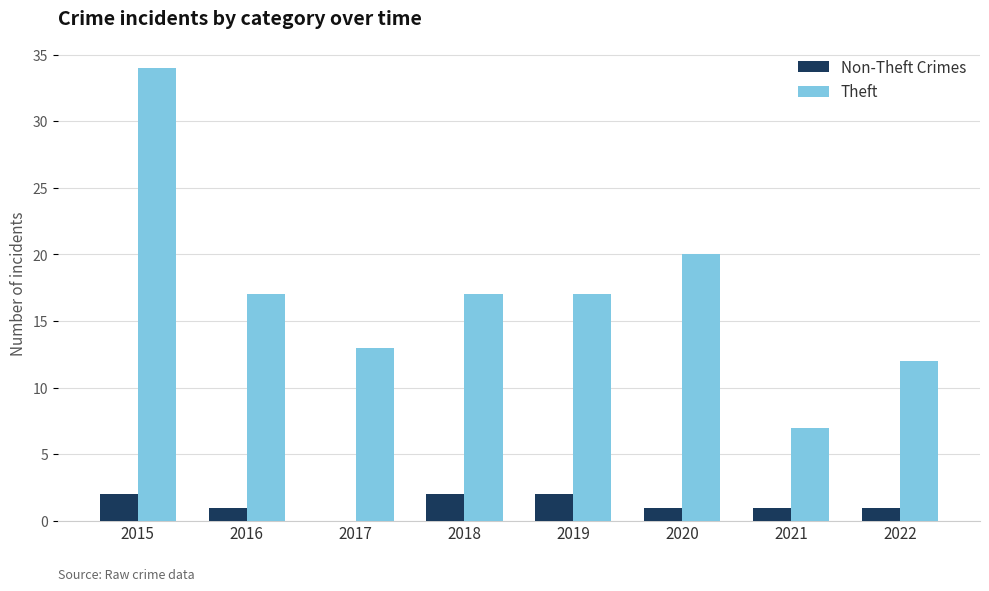

What is the sum of all Theft values?

137